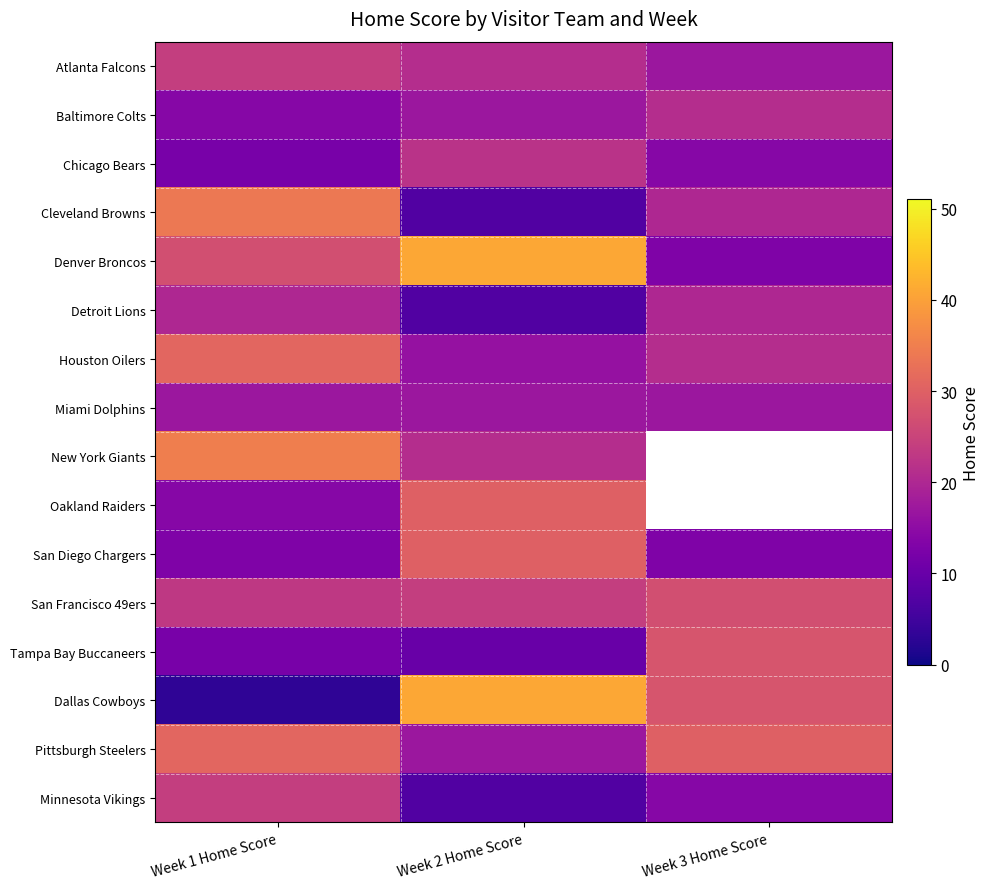

True or false: San Francisco 49ers has a value of 39.4 at Week 3 Home Score.

False